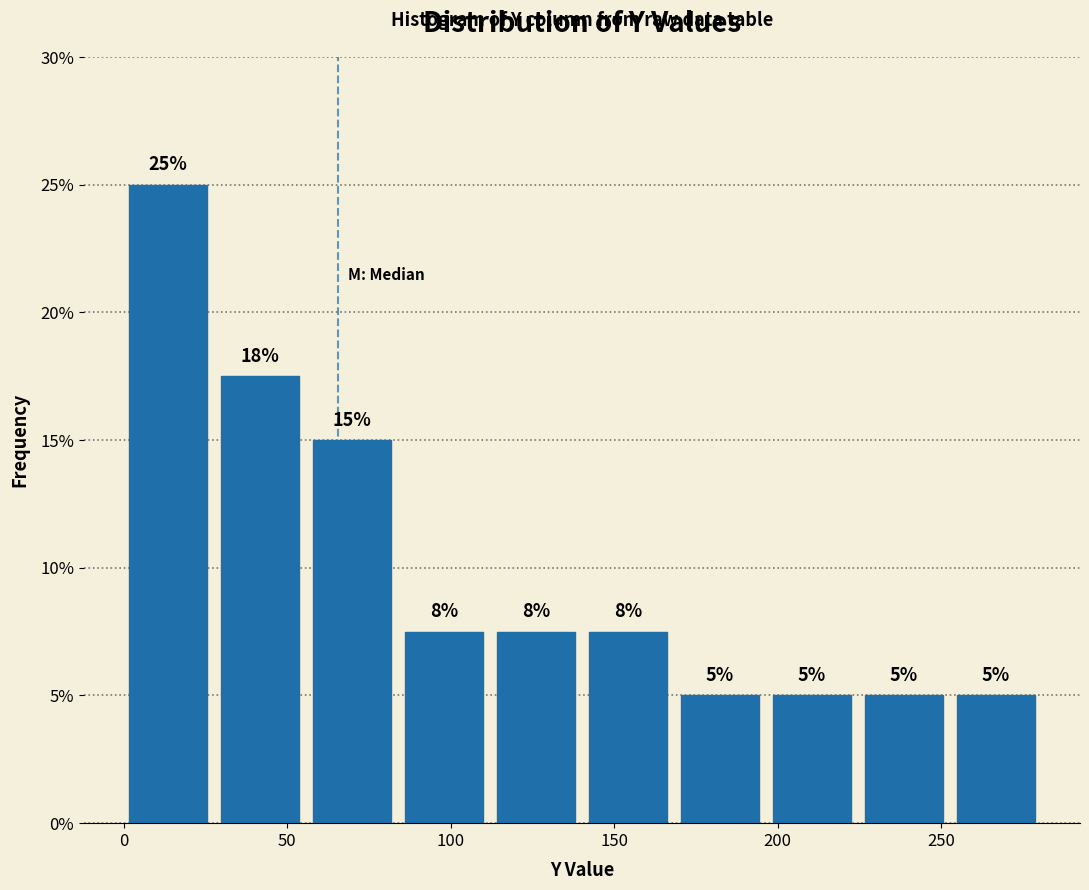

Which range on the x-axis has the tallest bar?

0 to 30